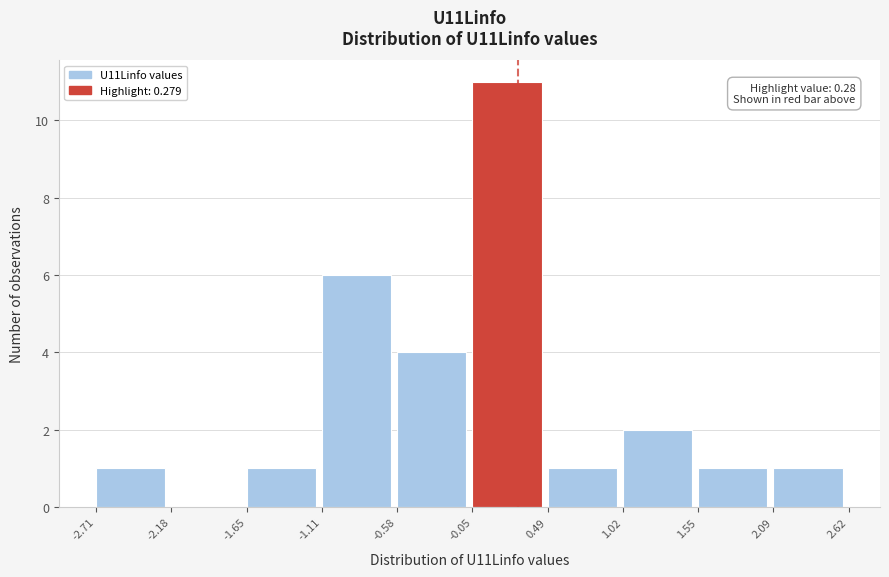

Over which range of the x-axis is the bar tallest?

-0.05 to 0.49